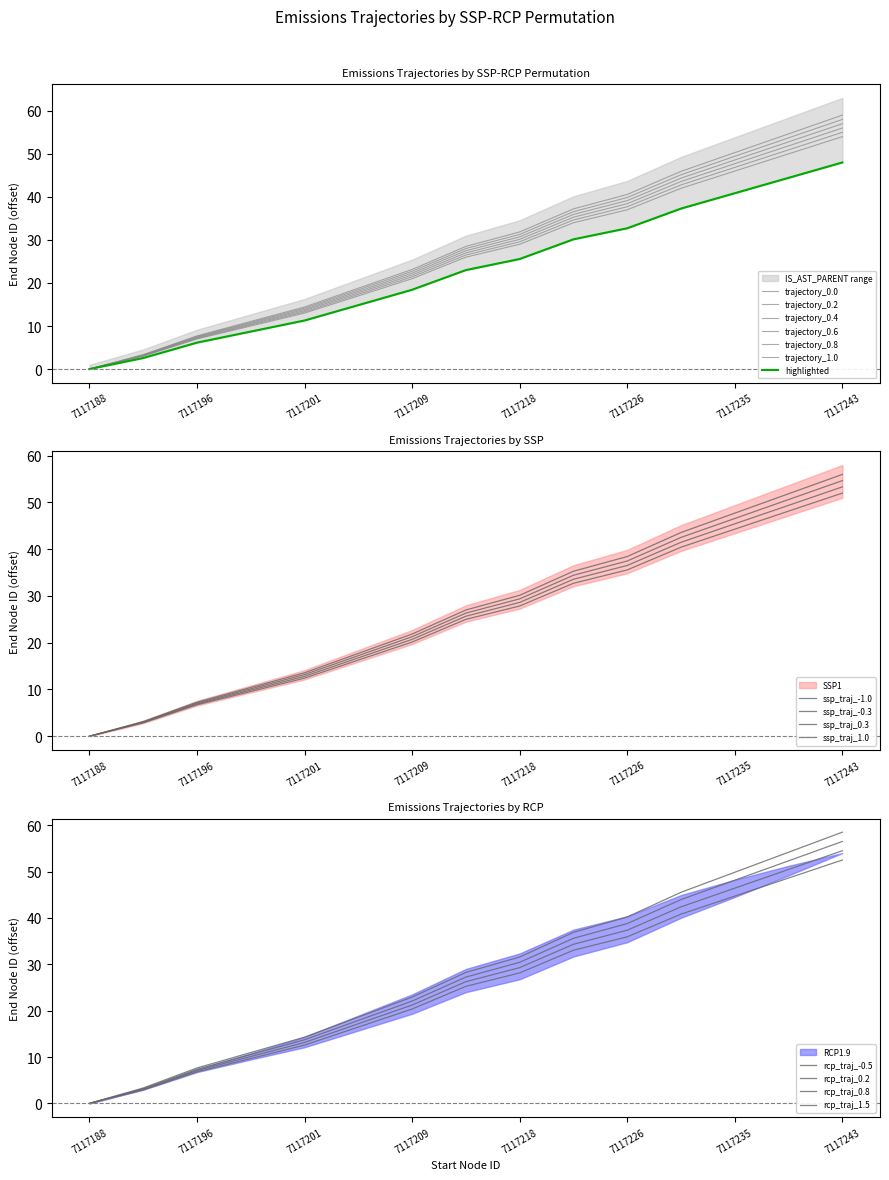

What is the difference between the highest and lowest values at 7117214?

0.3